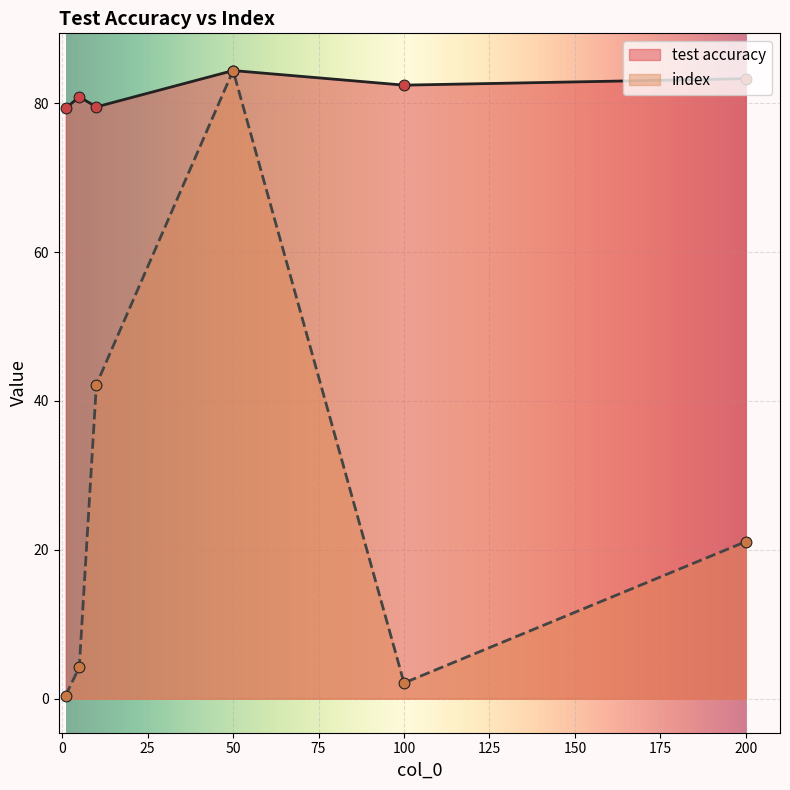

Which series contains the lowest Y value?

index